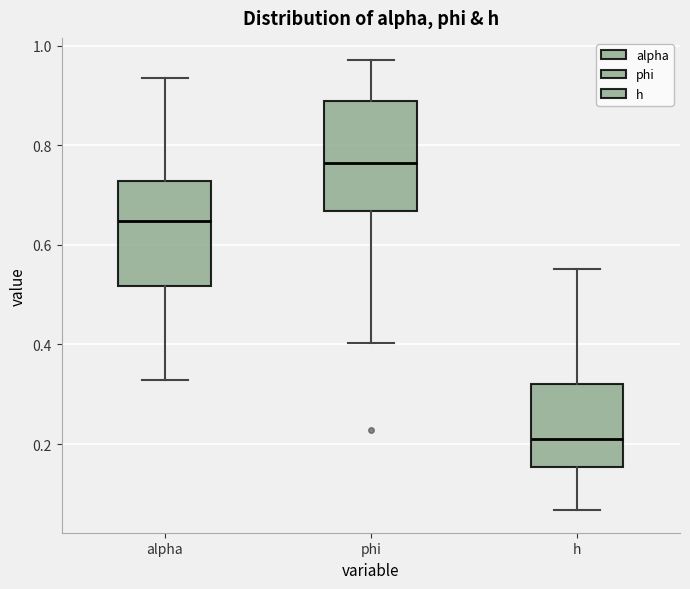

Reading left to right, read every box against the y-axis: the position of its median line, the range the box covers, and the ends of its whiskers. The values are not printed on the chart, so give them approximately, as read against the axis.

alpha: median 0.64, box 0.52 to 0.72, whiskers 0.32 to 0.94
phi: median 0.76, box 0.66 to 0.88, whiskers 0.40 to 0.98
h: median 0.20, box 0.16 to 0.32, whiskers 0.06 to 0.56